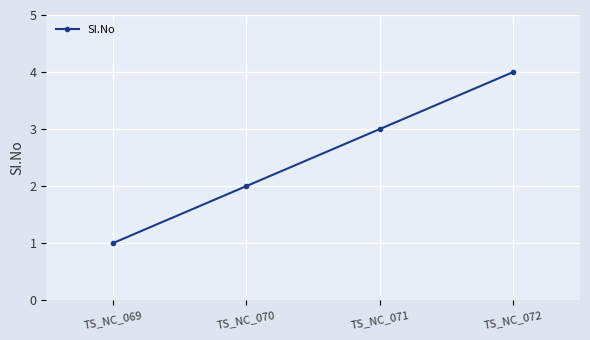

Which label corresponds to the smallest value in the chart?

TS_NC_069